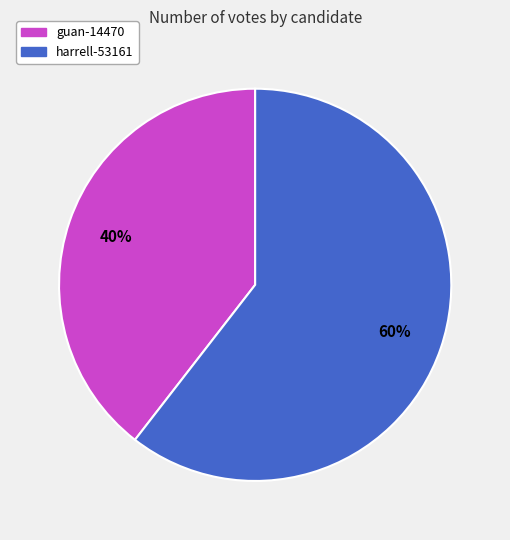

Is the sum of guan-14470 and harrell-53161 greater than half?

Yes